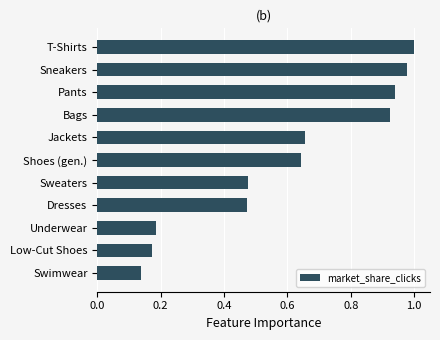

What is the difference between the maximum and second lowest values?

0.8